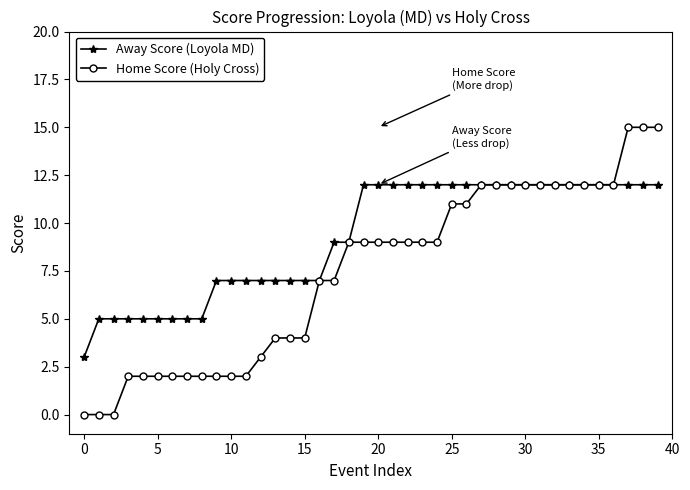

What is the difference between the maximum and minimum values in the Home Score (Holy Cross) series?

15